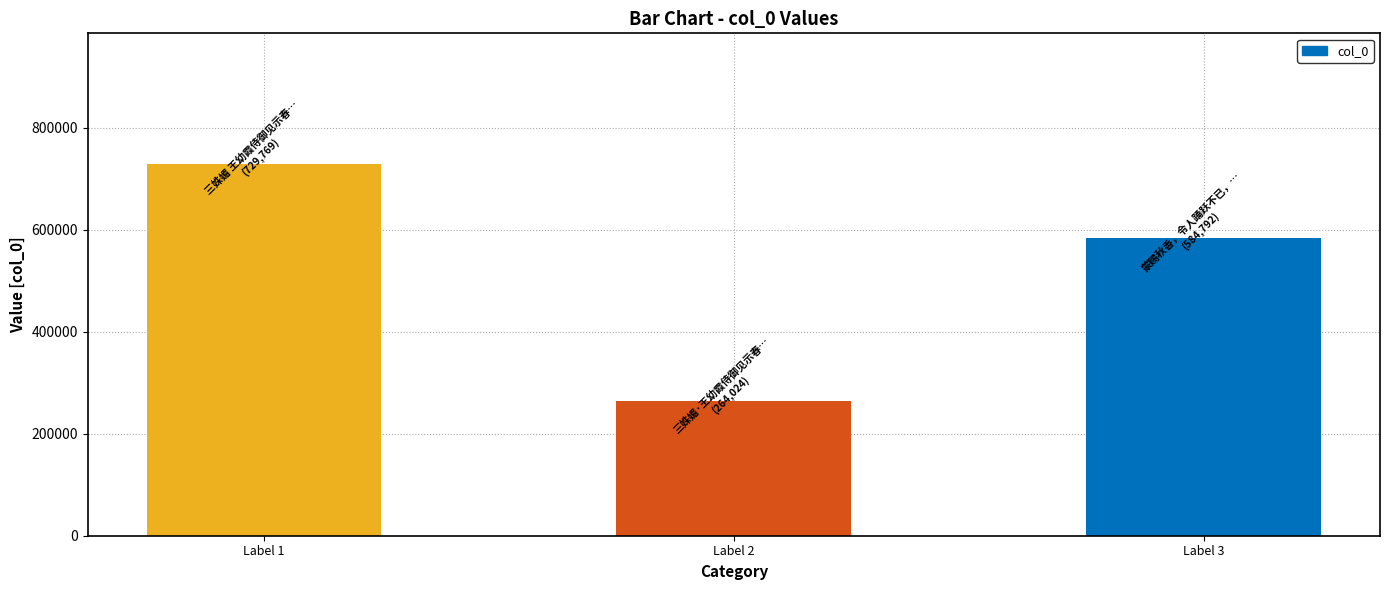

What is the ratio of the value at Label 3 to the value at Label 1?

0.8